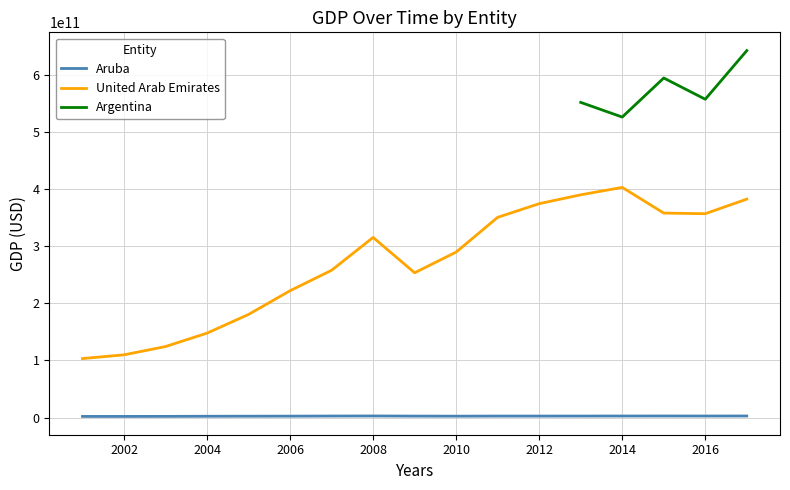

True or false: United Arab Emirates and Aruba intersect in this chart.

False